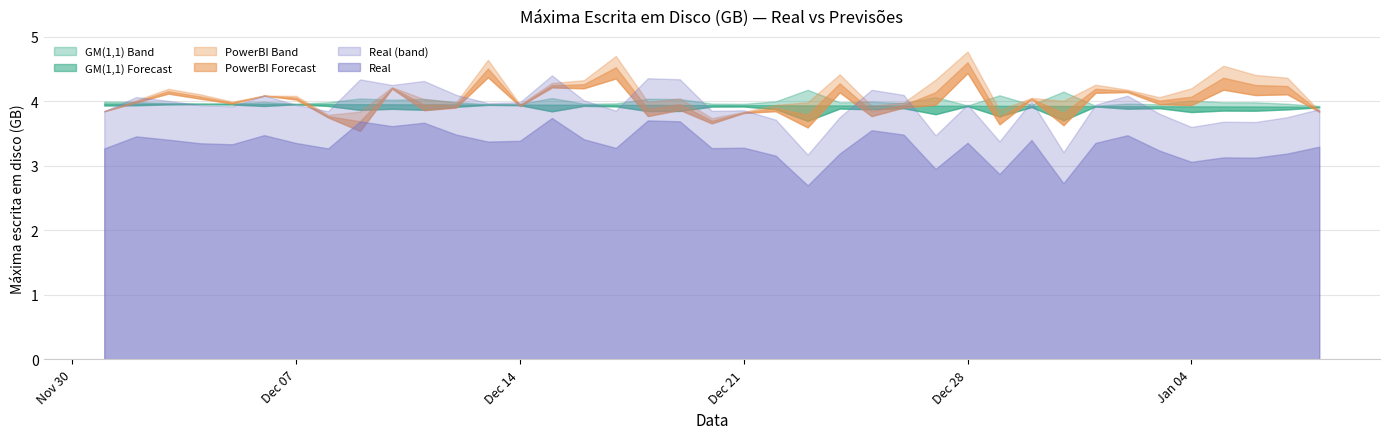

True or false: GM(1,1) Forecast has more than 2 points higher than both neighbors.

False